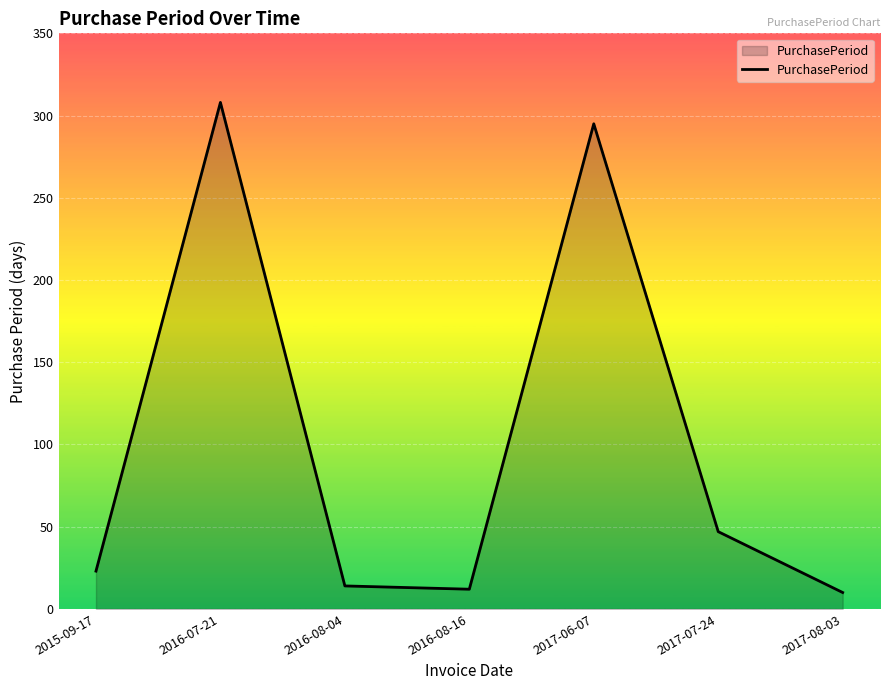

True or false: the data has more than 1 interior local peaks.

True